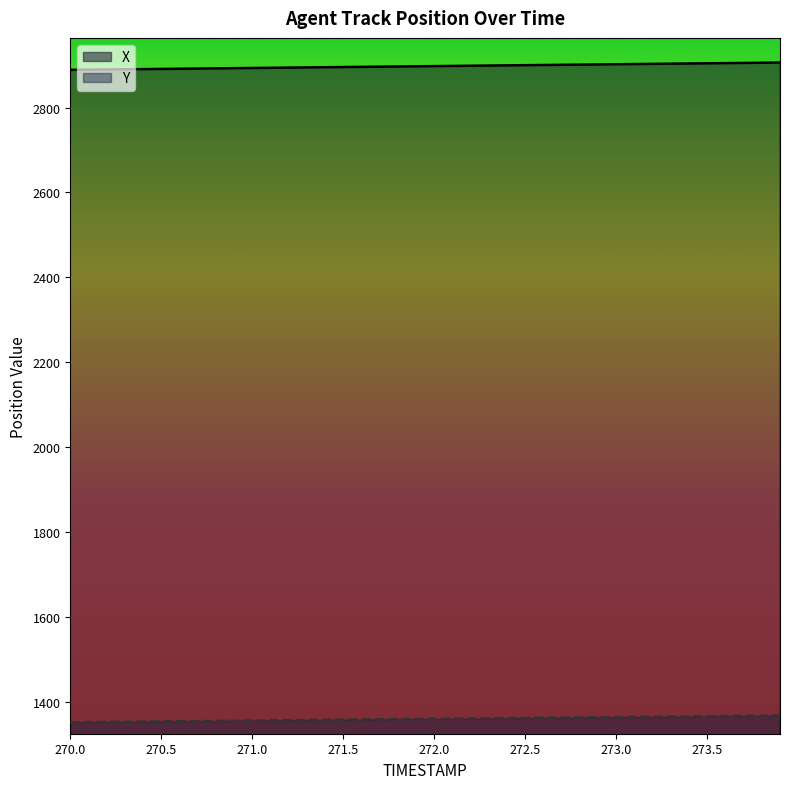

Which series has the largest total across all categories?

X